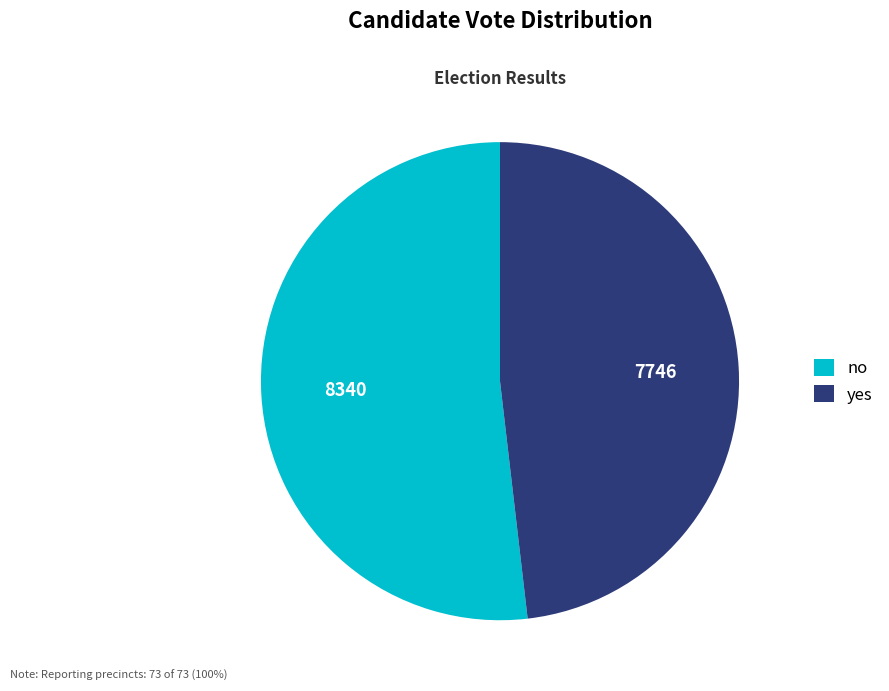

Which has a higher value, yes or no?

no